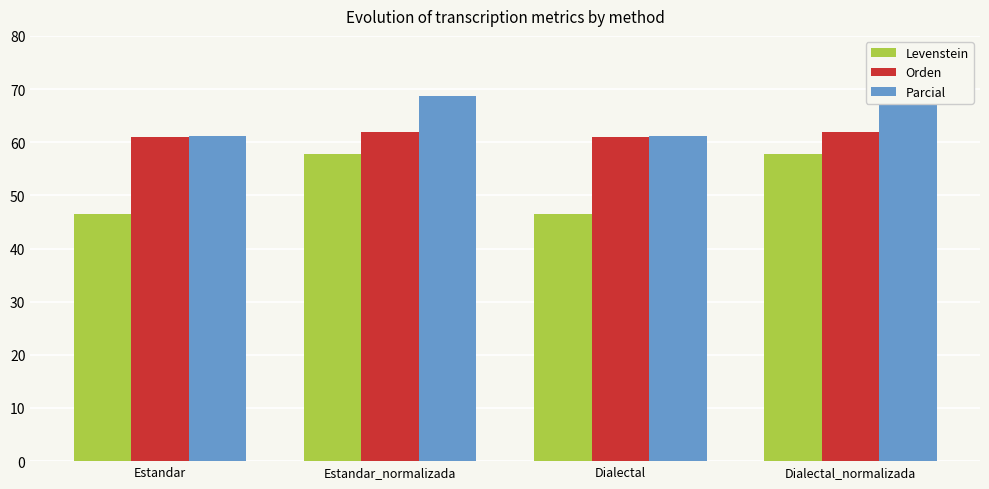

What position from the left is Estandar_normalizada?

2